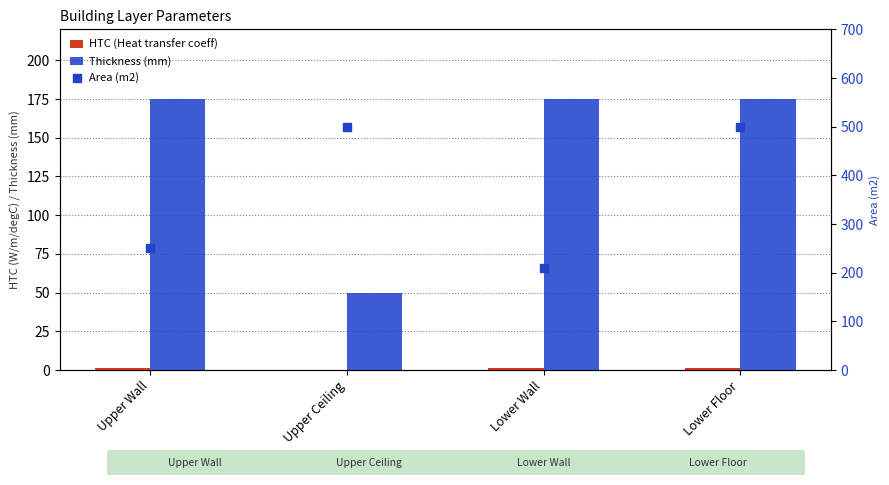

What are all the series names shown in the legend?

HTC (Heat transfer coeff), Thickness (mm), Area (m2)